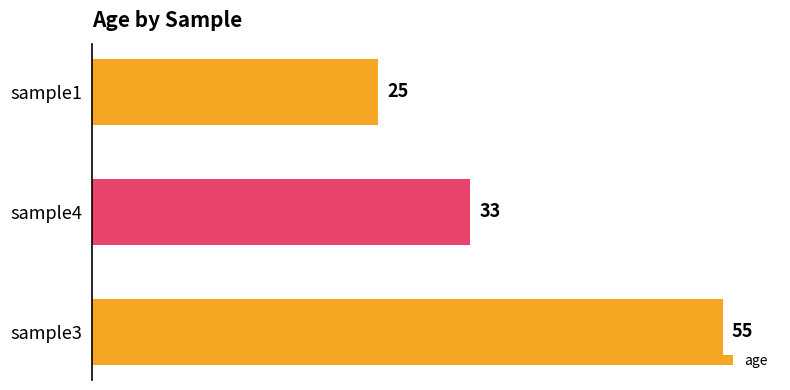

The chart shows a value of 21 at sample3. True or false?

False